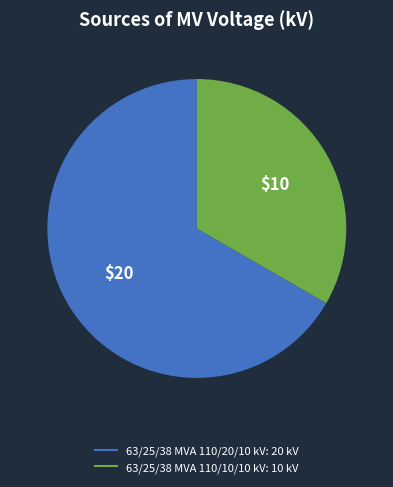

Between 63/25/38 MVA 110/20/10 kV and 63/25/38 MVA 110/10/10 kV, which is larger?

63/25/38 MVA 110/20/10 kV